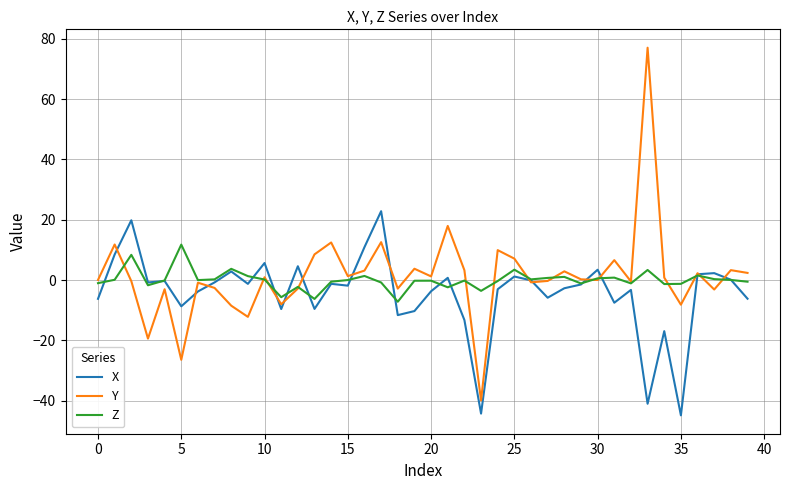

List the series in order of their overall mean, highest first.

Y, Z, X